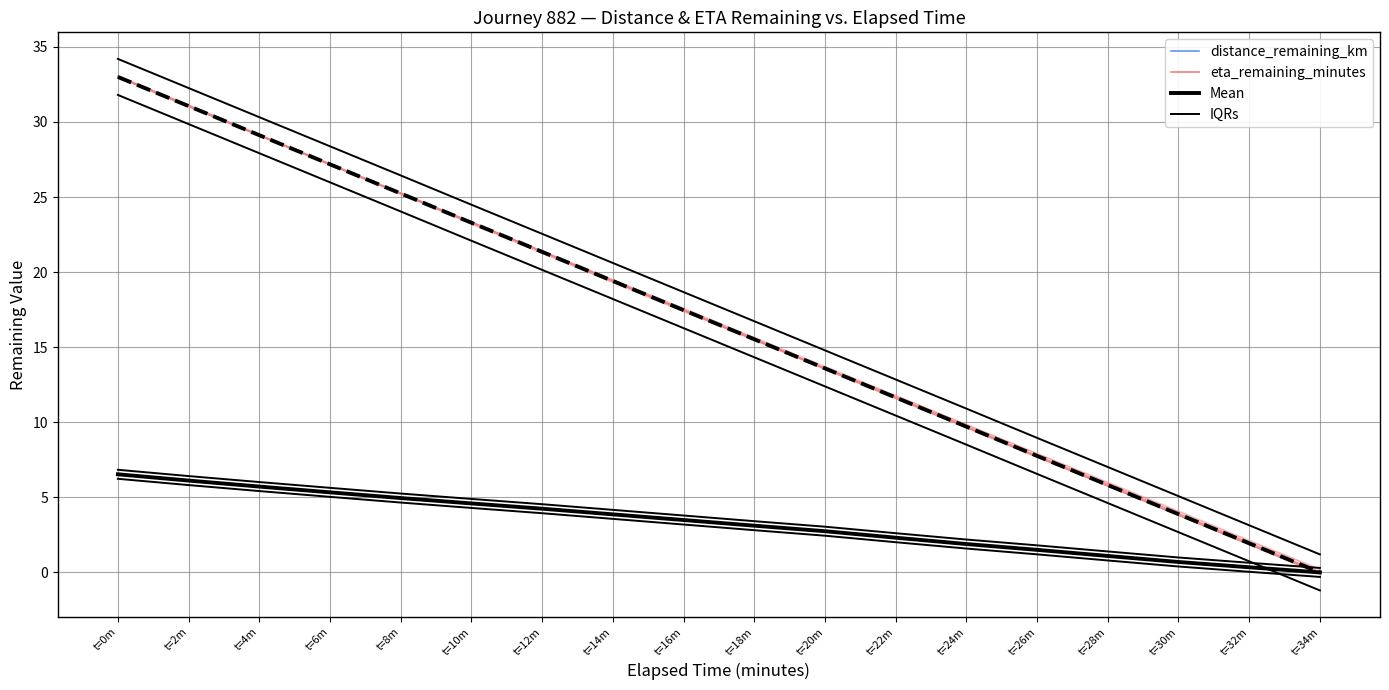

What is the difference between the second highest and minimum values in the eta_remaining_minutes series?

31.1